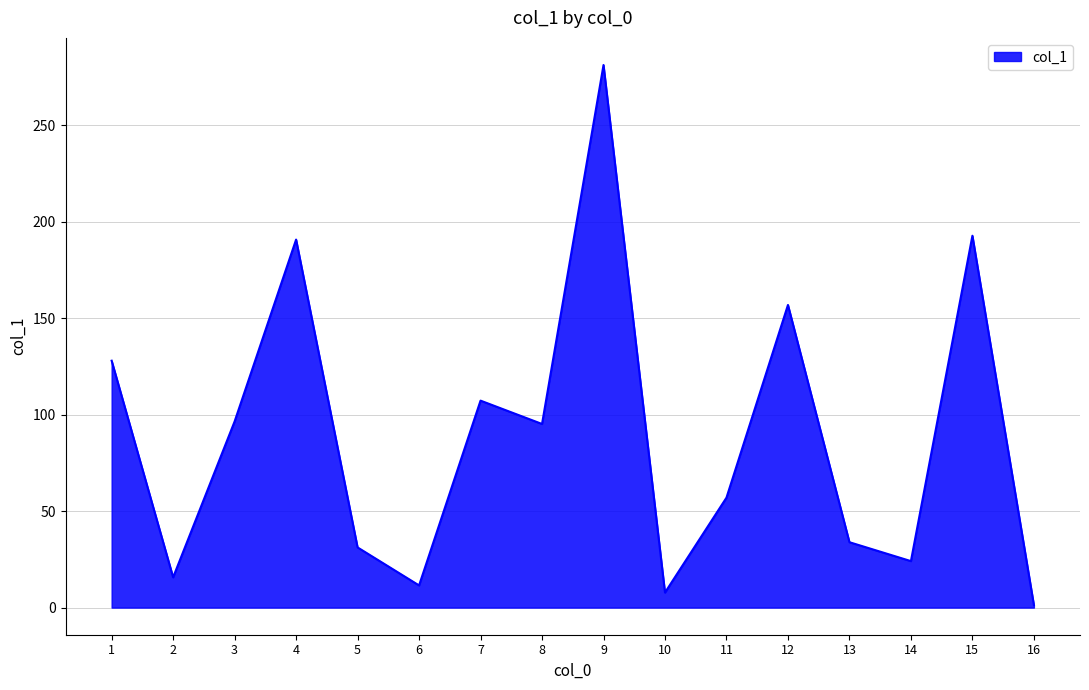

The value at 13 is 53.4. True or false?

False